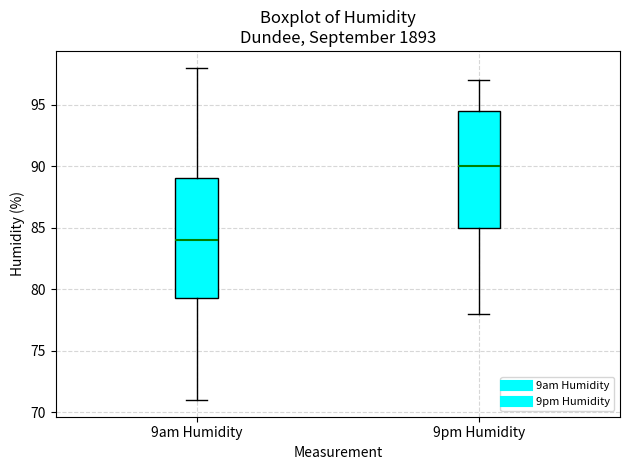

Where is the lower edge of the box for 9pm Humidity on the y-axis? The values are not printed on the chart, so give them approximately, as read against the axis.

85.0